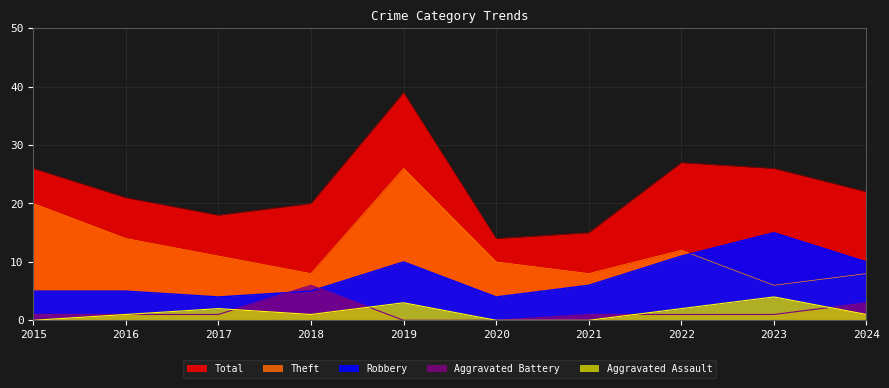

Which category has the lowest value across all series?

2015